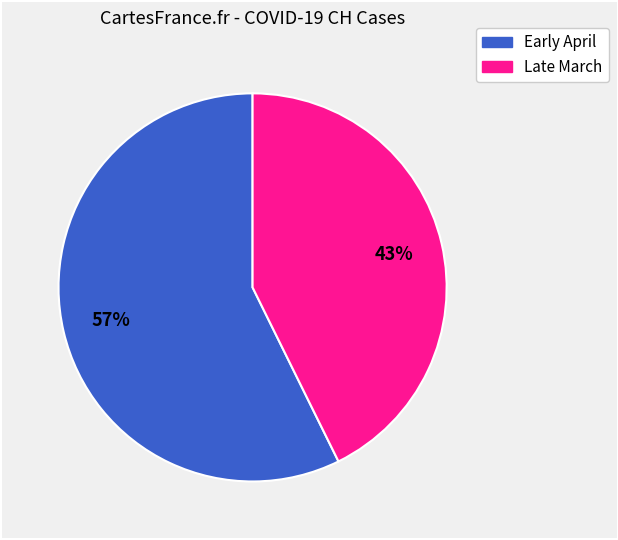

To the nearest percent, what is the average slice percentage?

50%